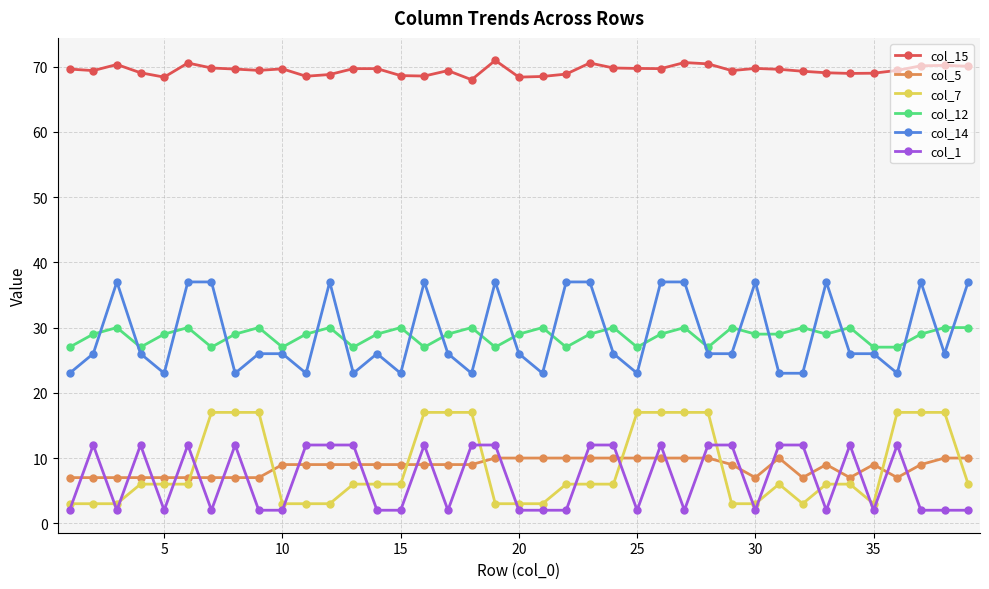

What is the difference between the second highest and minimum values in the col_14 series?

14.0